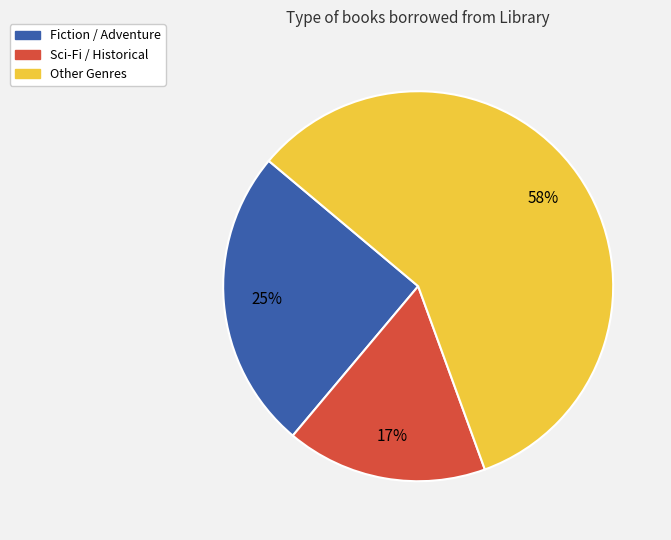

To the nearest percent, what is the average slice percentage?

33%